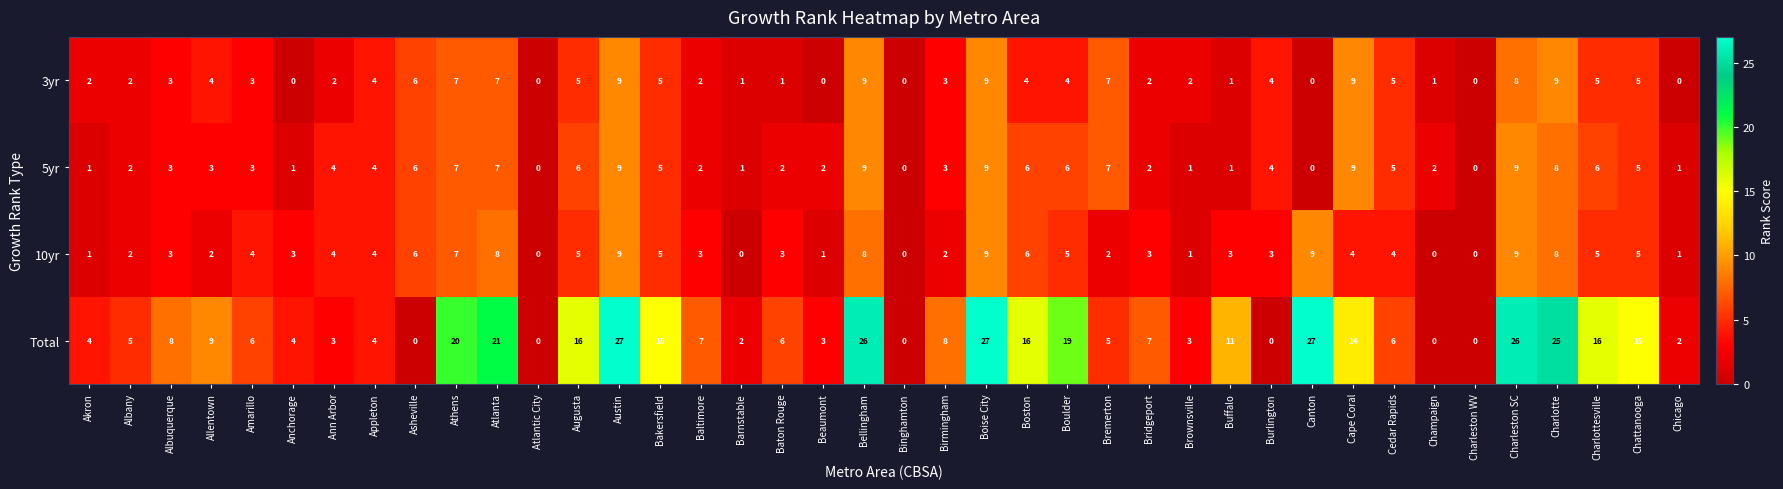

What is the difference between the maximum and minimum values in the 3yr series?

9